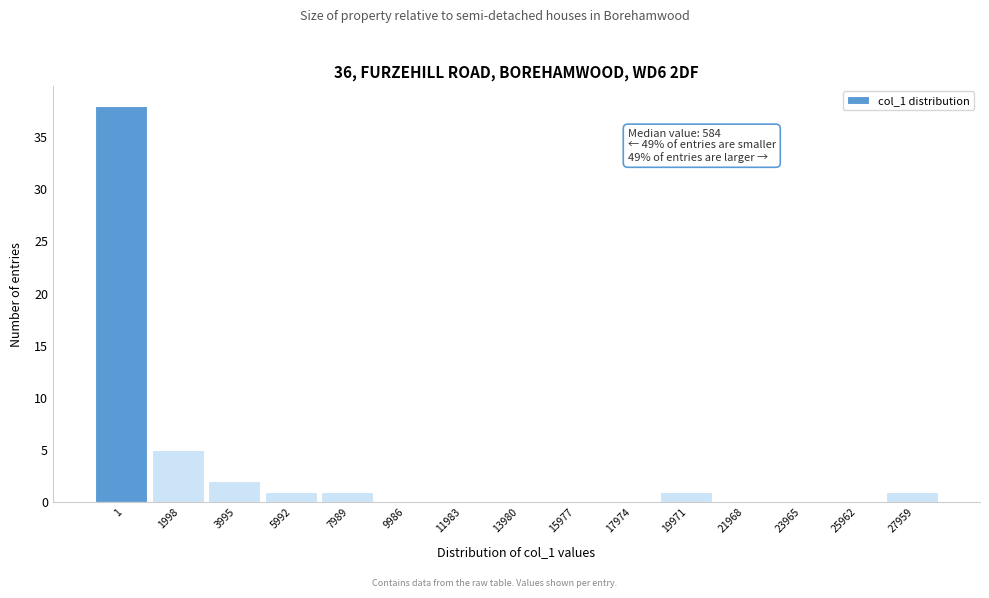

Reading right to left, extract all data points from this chart.

27959=1	25962=0	23965=0	21968=0	19971=1	17974=0	15977=0	13980=0	11983=0	9986=0	7989=1	5992=1	3995=2	1998=5	1=38